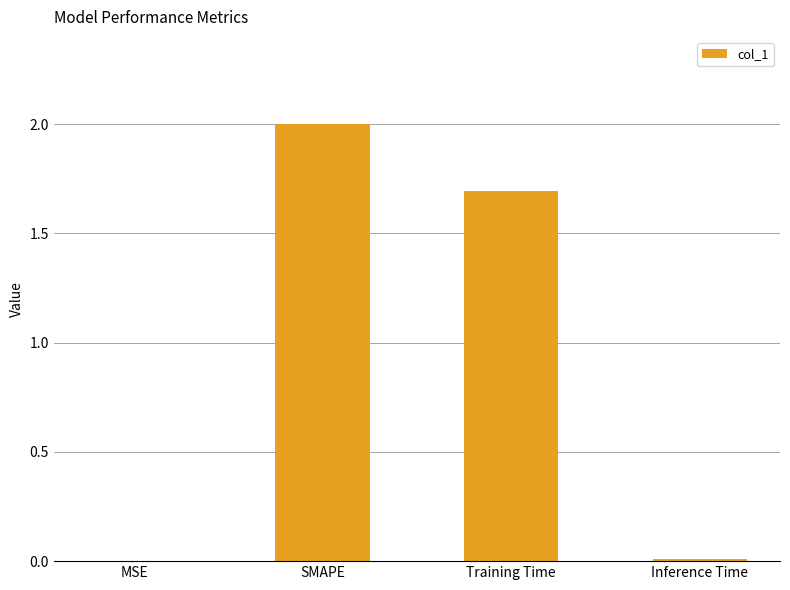

Which has a higher value, MSE or Training Time?

Training Time